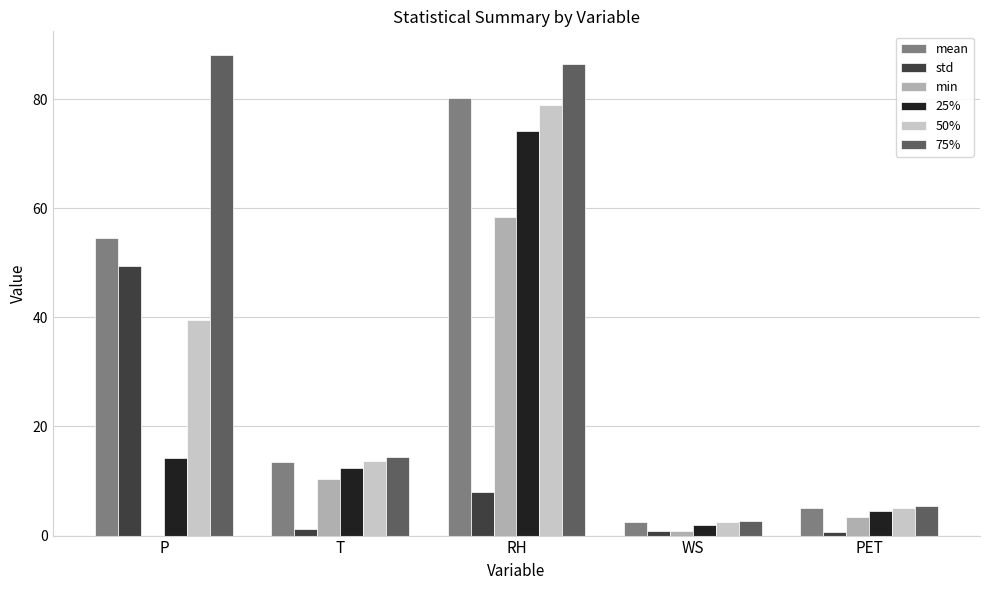

At which label does 75% reach its peak?

P